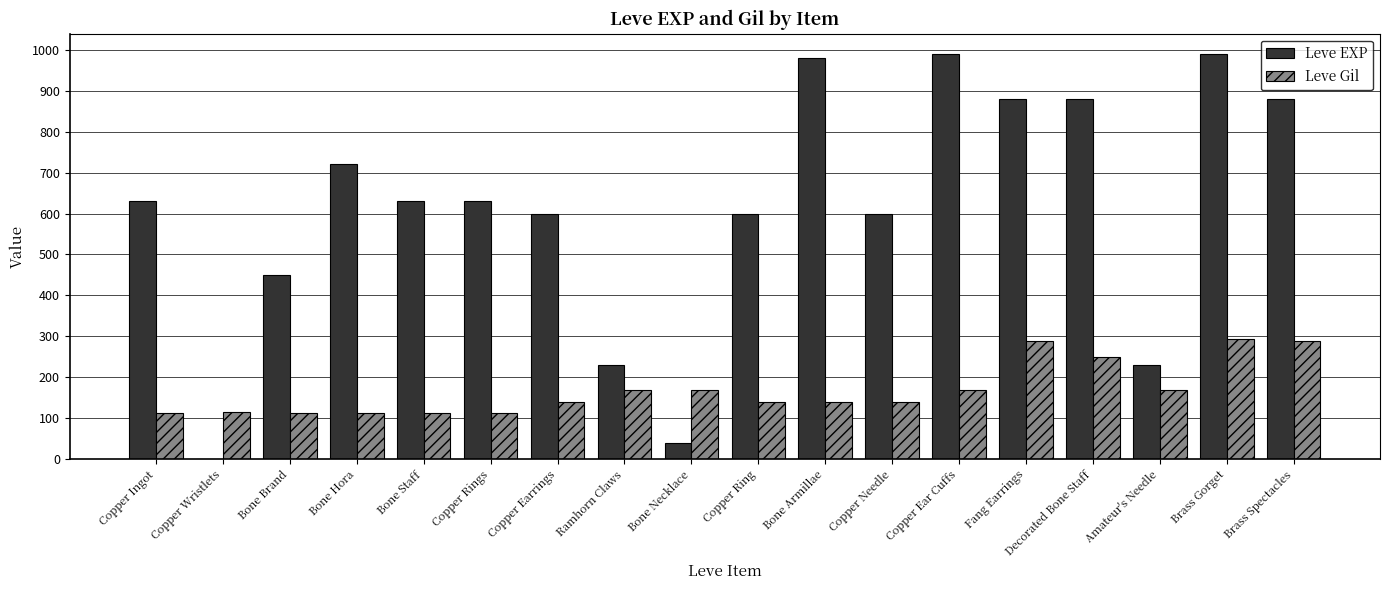

What value does the Leve EXP series have at Fang Earrings?

880